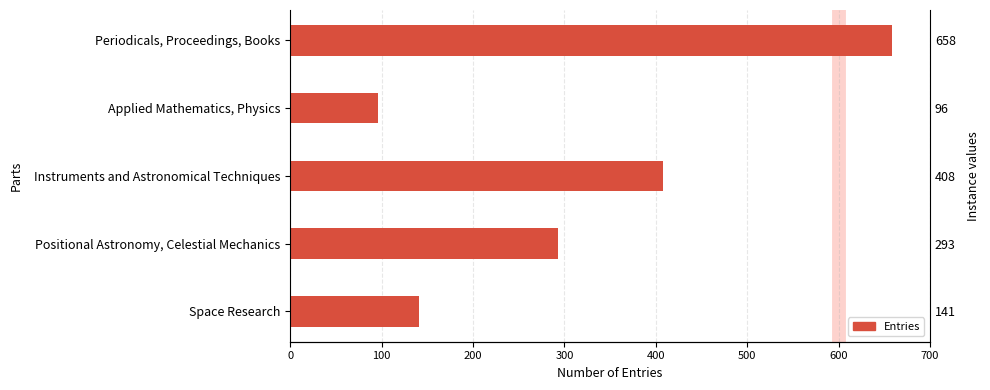

How many values exceed 293?

2